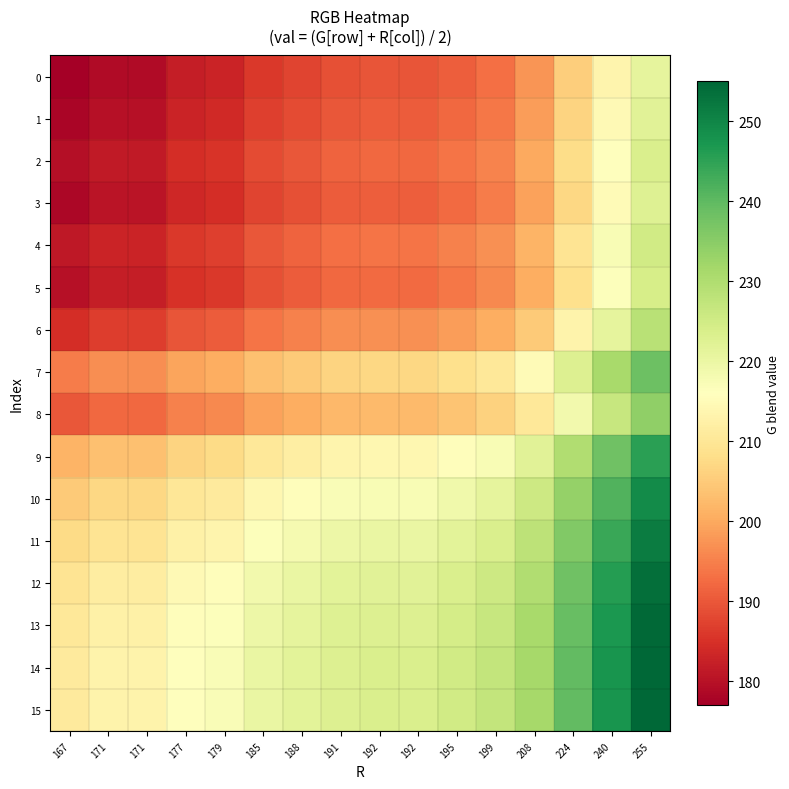

What is the total value across all series at 185?

3243.0